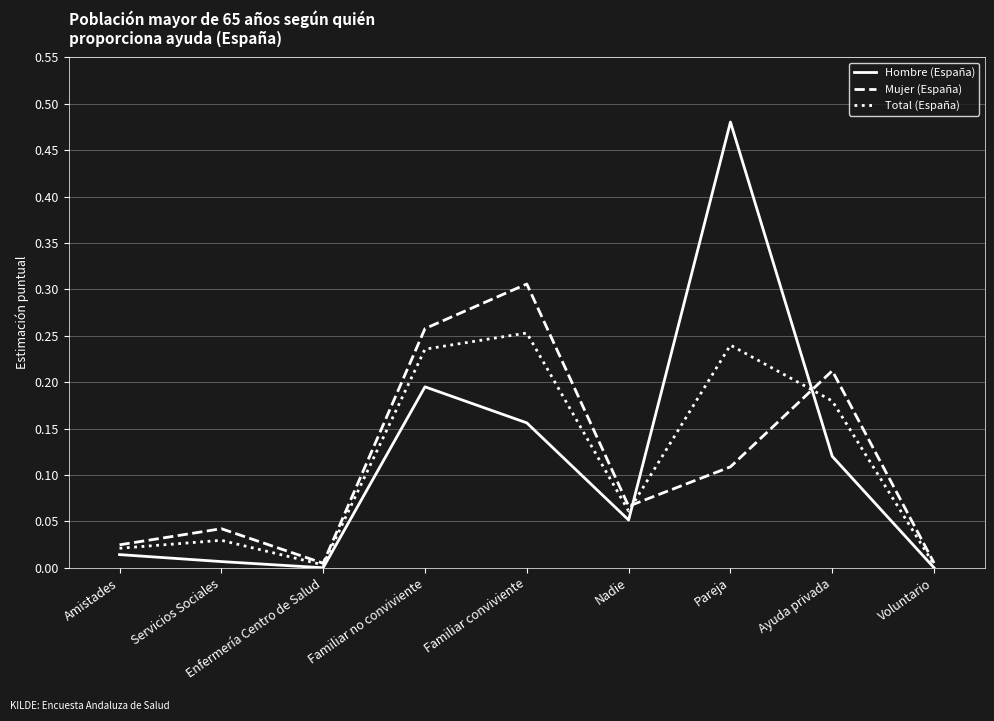

Does the chart have visible grid lines?

Yes